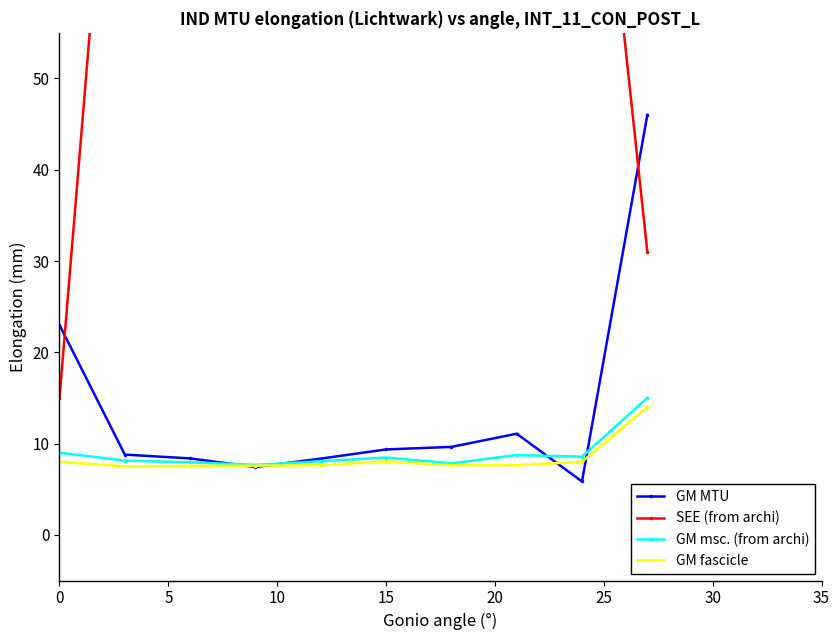

Which series has the largest range (max minus min)?

SEE (from archi)